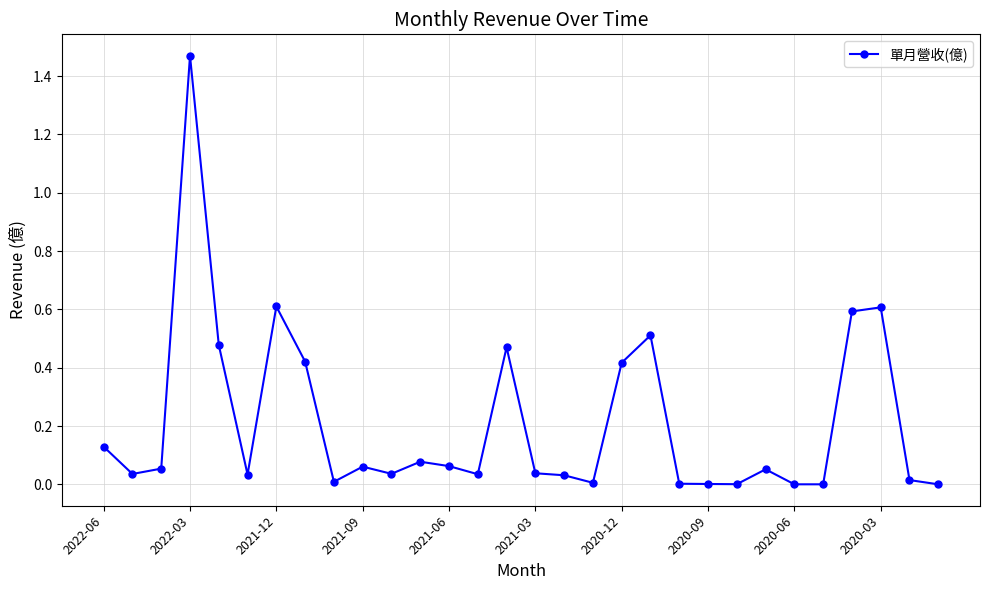

What is the sum of all values?

6.3